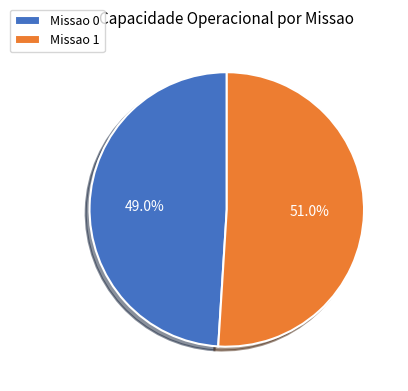

Which has a higher value, Missao 0 or Missao 1?

Missao 1